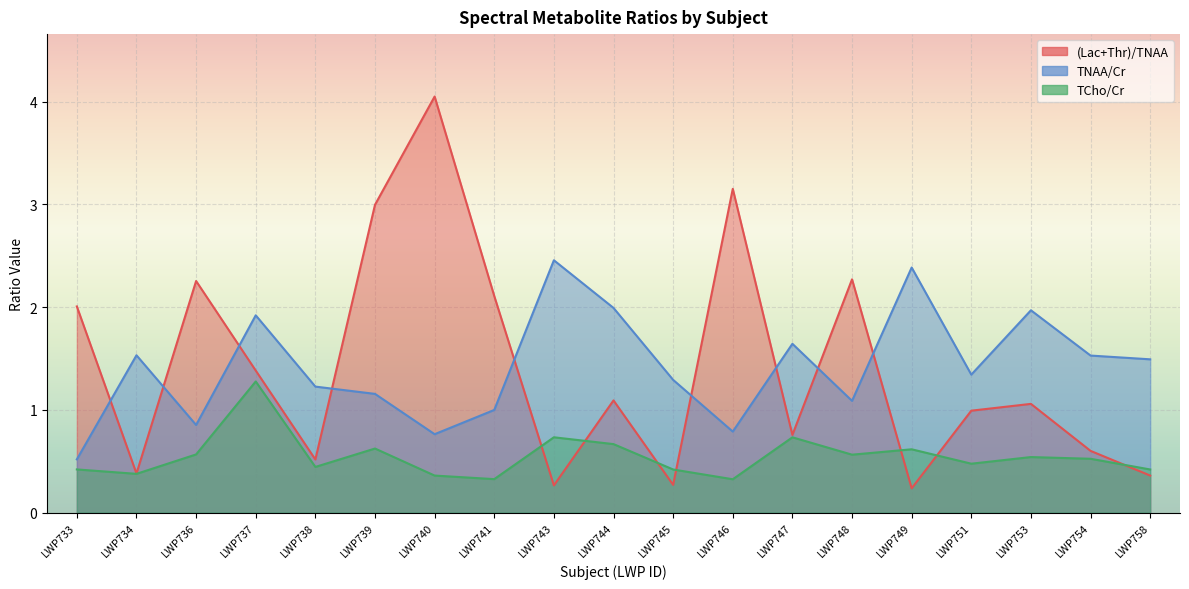

Where is TCho/Cr nearest to the value 0?

LWP746